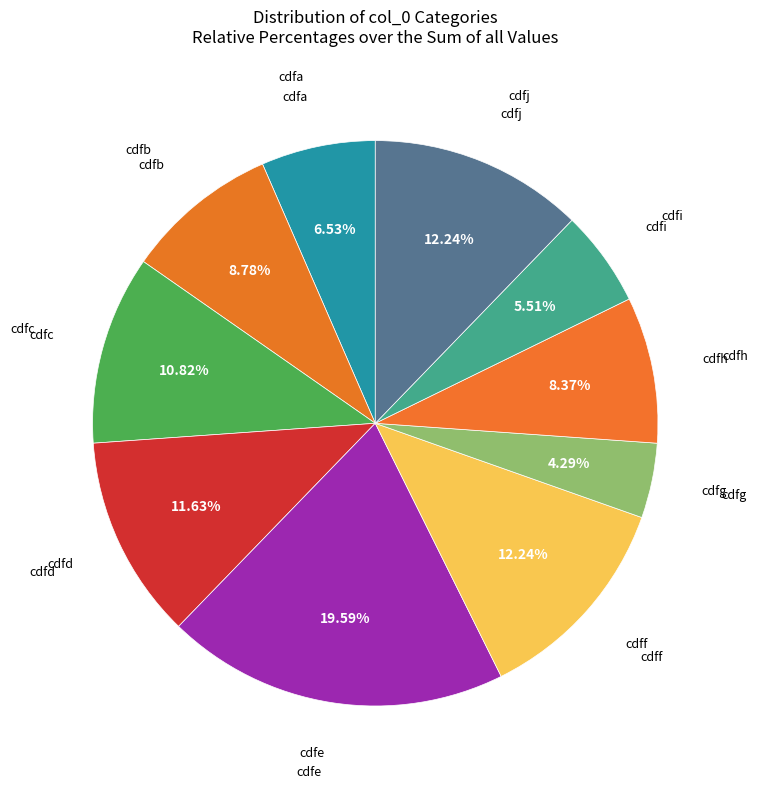

How many slices are in this pie chart?

10